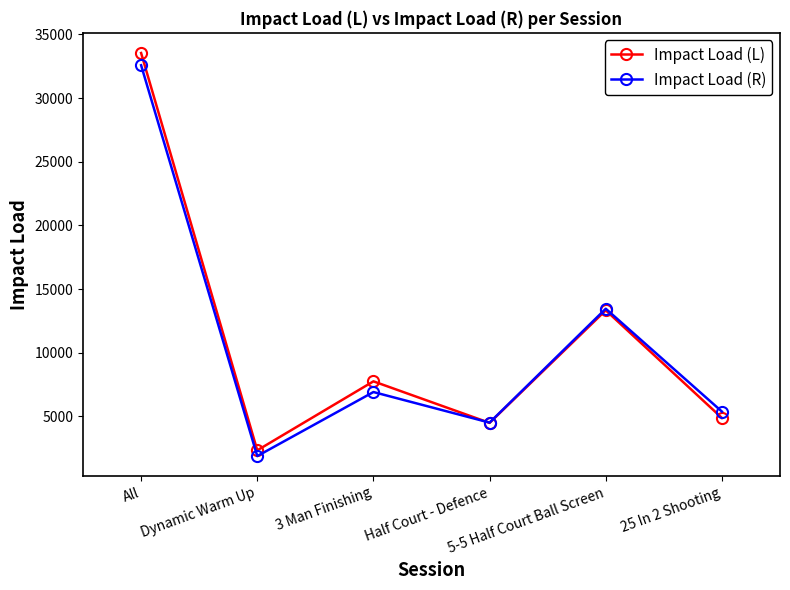

At which category does Impact Load (L) reach its first local valley?

Dynamic Warm Up